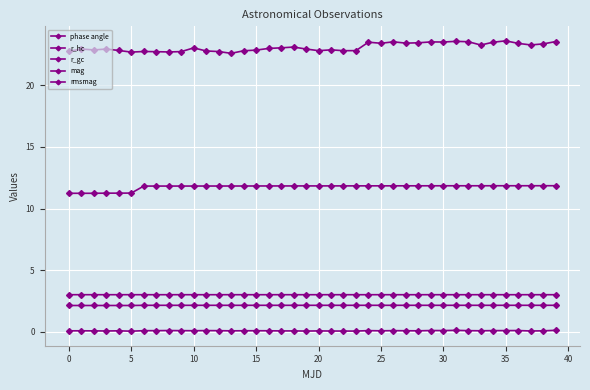

What is the label of the 32nd point from the left?

31